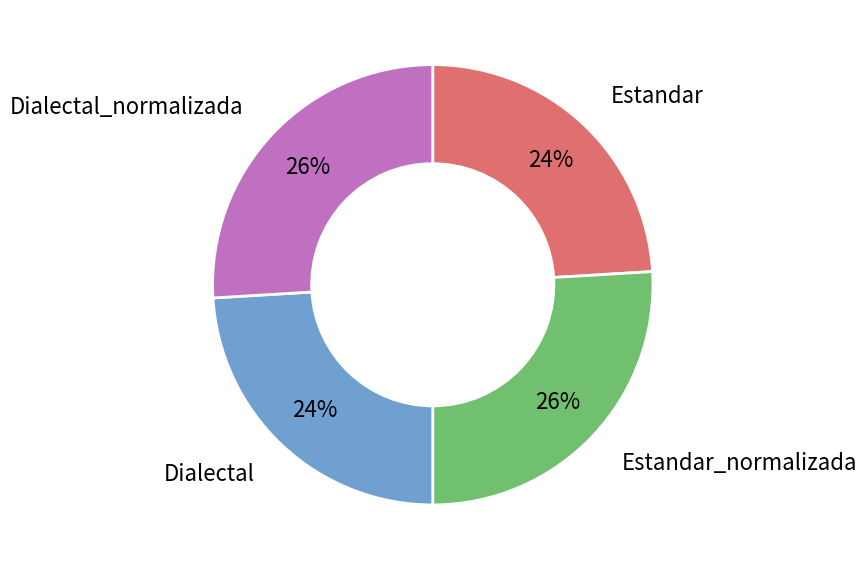

How many slices are in this pie chart?

4